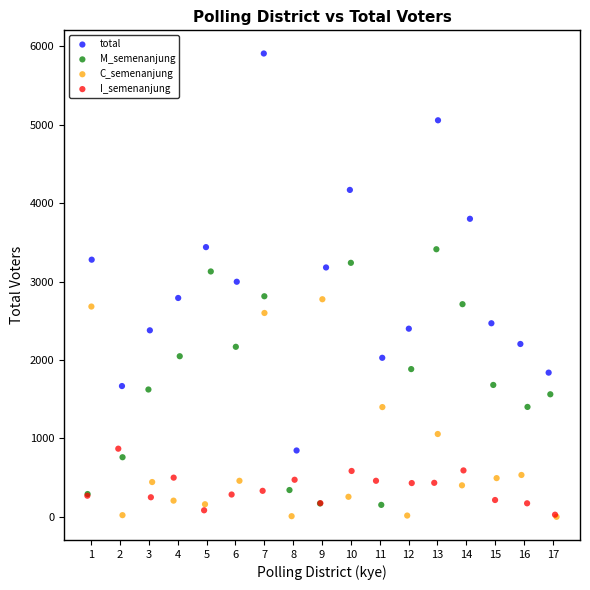

Which series has the largest Y range (max minus min)?

total